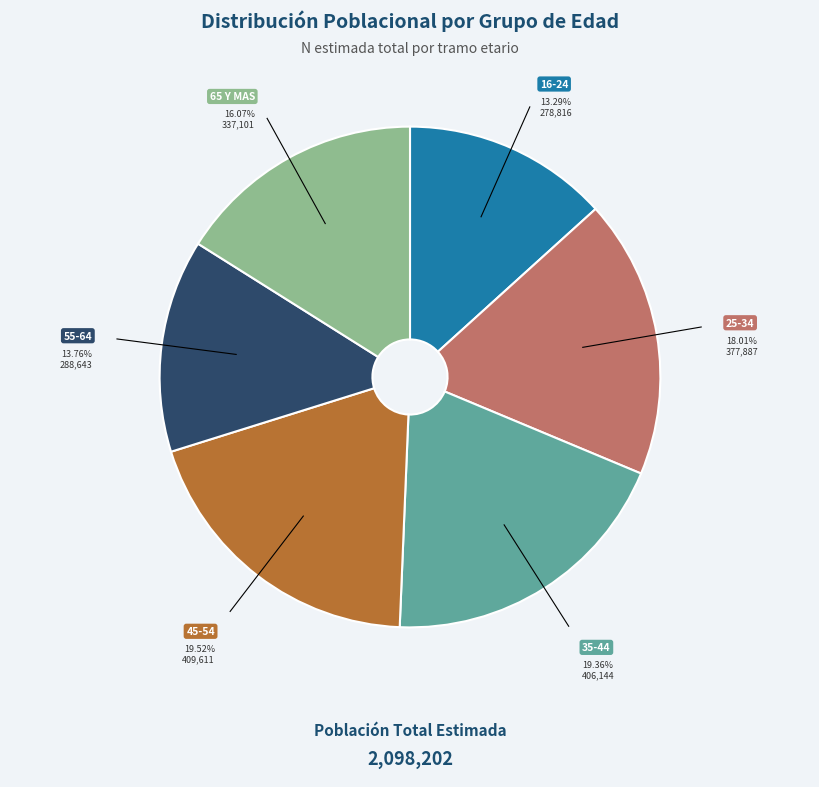

Rank the categories by value from highest to lowest.

45-54, 35-44, 25-34, 65 Y MAS, 55-64, 16-24